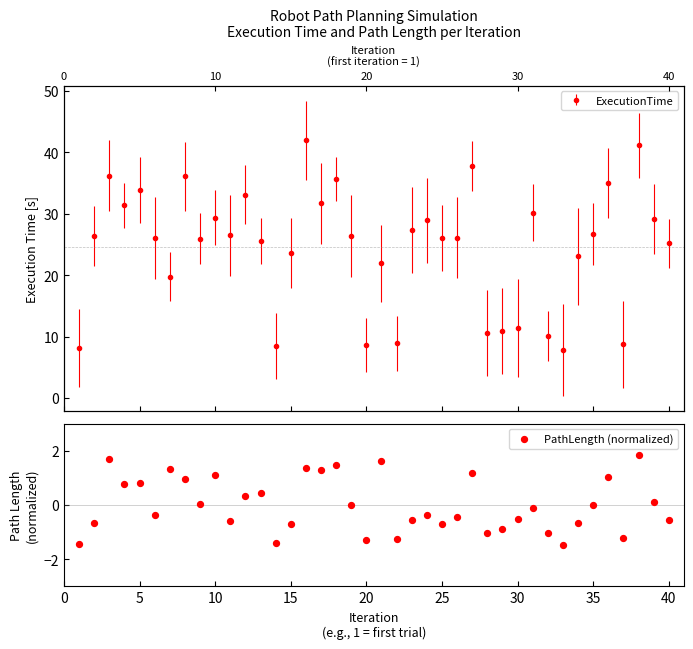

What is the change in value from 28 to 32?

-0.6